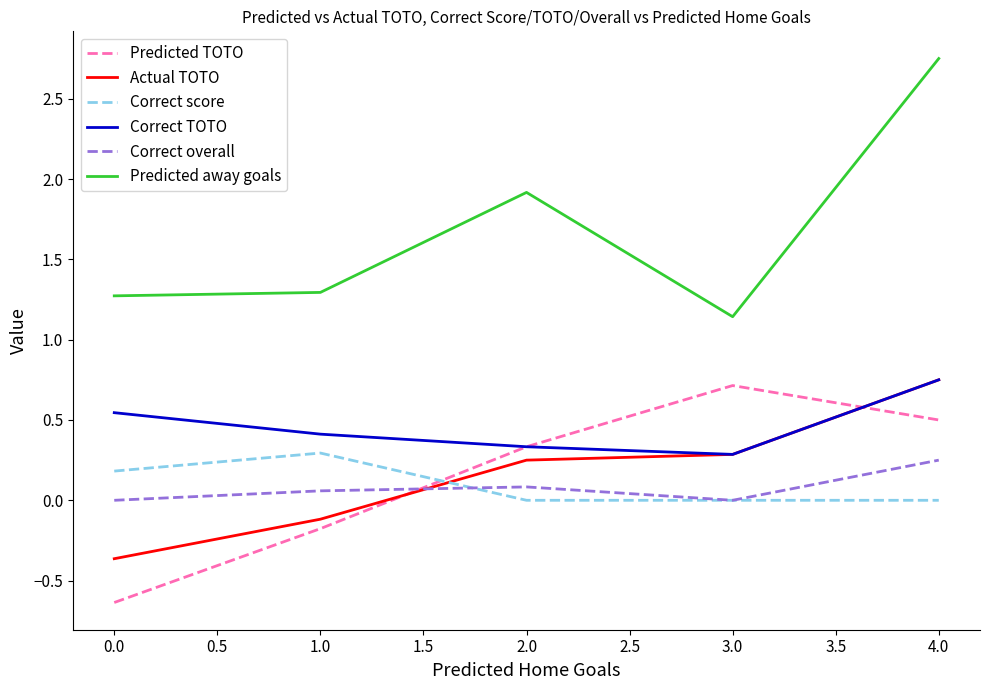

How many values in the Predicted TOTO series exceed 0?

3